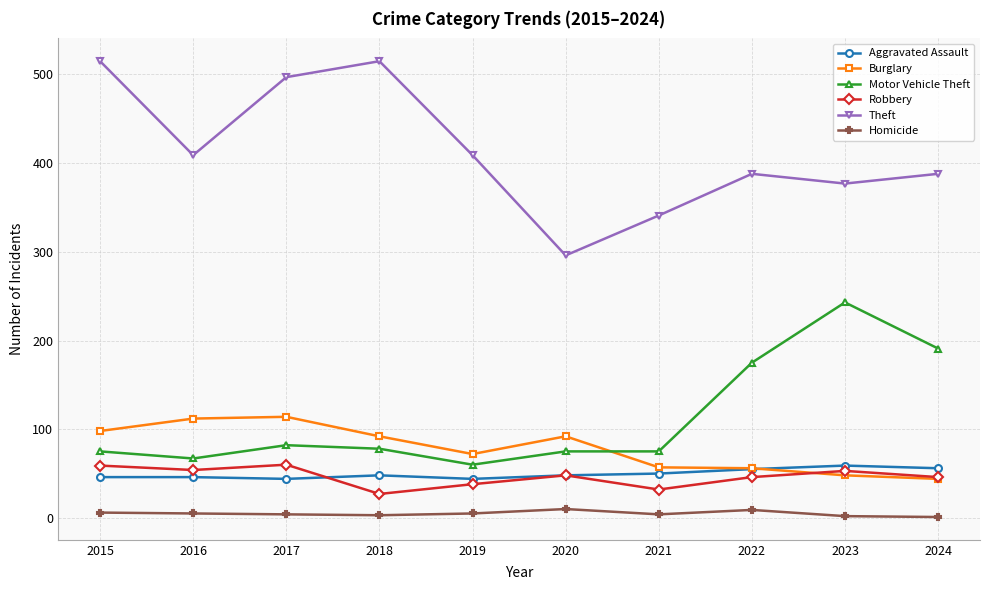

Which series has the widest spread of values?

Theft